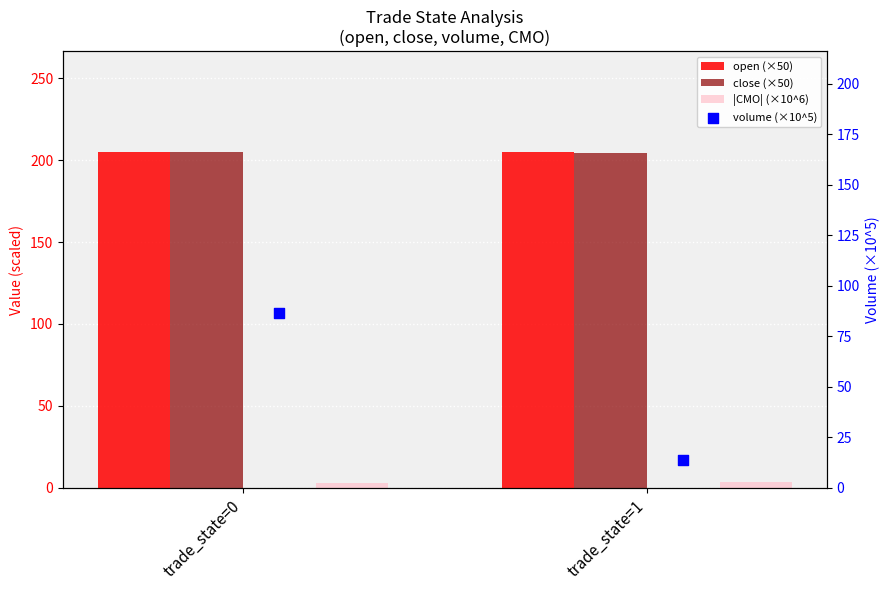

Which series reaches the maximum Y coordinate?

open (×50)